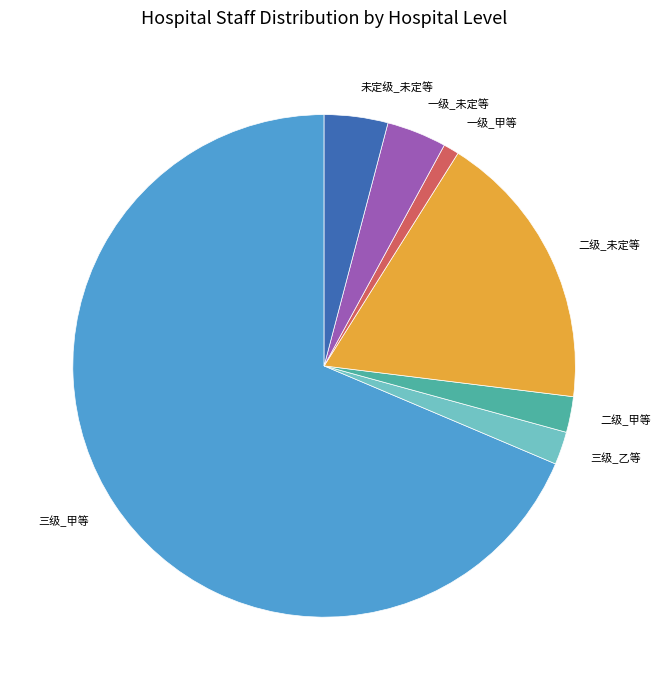

Count the number of slices in the pie.

7